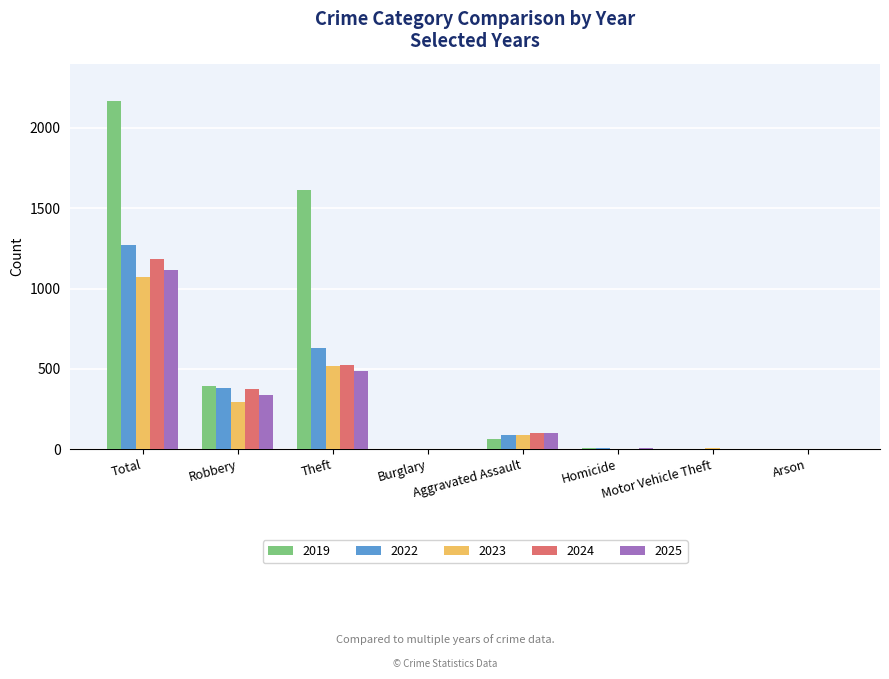

Which series has the largest total across all categories?

2019